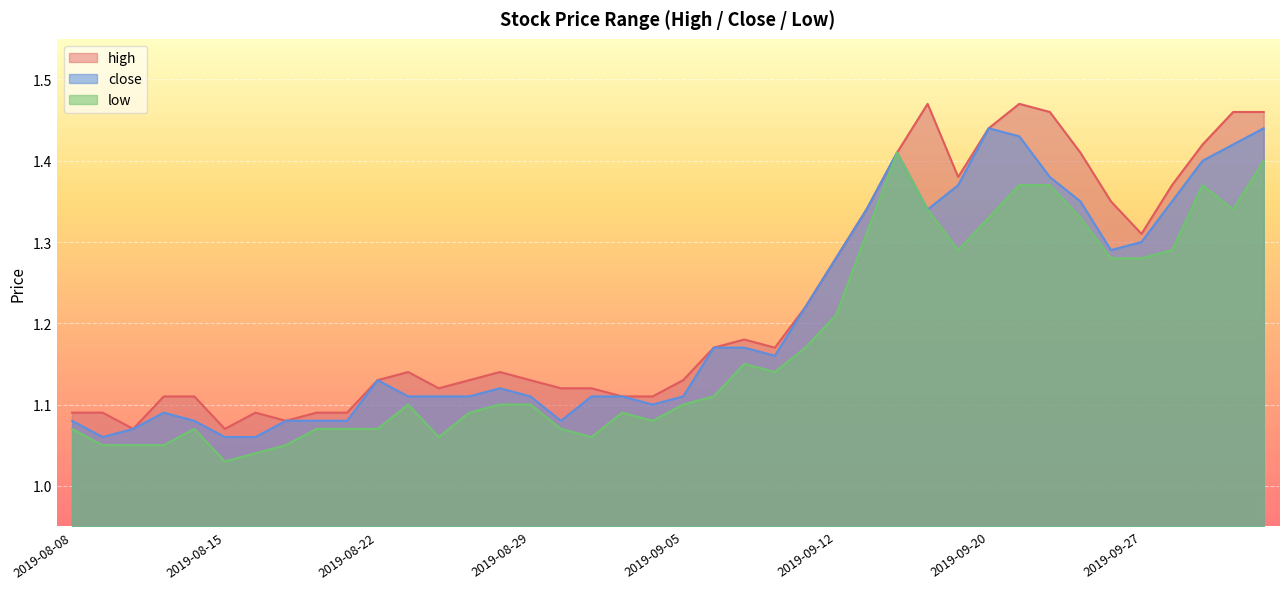

Reading left to right, list all the values displayed in this chart.

high: 2019-08-08=1.1	2019-08-09=1.1	2019-08-12=1.1	2019-08-13=1.1	2019-08-14=1.1	2019-08-15=1.1	2019-08-16=1.1	2019-08-19=1.1	2019-08-20=1.1	2019-08-21=1.1	2019-08-22=1.1	2019-08-23=1.1	2019-08-26=1.1	2019-08-27=1.1	2019-08-28=1.1	2019-08-29=1.1	2019-08-30=1.1	2019-09-02=1.1	2019-09-03=1.1	2019-09-04=1.1	2019-09-05=1.1	2019-09-06=1.2	2019-09-09=1.2	2019-09-10=1.2	2019-09-11=1.2	2019-09-12=1.3	2019-09-16=1.3	2019-09-17=1.4	2019-09-18=1.5	2019-09-19=1.4	2019-09-20=1.4	2019-09-23=1.5	2019-09-24=1.5	2019-09-25=1.4	2019-09-26=1.4	2019-09-27=1.3	2019-09-30=1.4	2019-10-08=1.4	2019-10-09=1.5	2019-10-10=1.5
close: 2019-08-08=1.1	2019-08-09=1.1	2019-08-12=1.1	2019-08-13=1.1	2019-08-14=1.1	2019-08-15=1.1	2019-08-16=1.1	2019-08-19=1.1	2019-08-20=1.1	2019-08-21=1.1	2019-08-22=1.1	2019-08-23=1.1	2019-08-26=1.1	2019-08-27=1.1	2019-08-28=1.1	2019-08-29=1.1	2019-08-30=1.1	2019-09-02=1.1	2019-09-03=1.1	2019-09-04=1.1	2019-09-05=1.1	2019-09-06=1.2	2019-09-09=1.2	2019-09-10=1.2	2019-09-11=1.2	2019-09-12=1.3	2019-09-16=1.3	2019-09-17=1.4	2019-09-18=1.3	2019-09-19=1.4	2019-09-20=1.4	2019-09-23=1.4	2019-09-24=1.4	2019-09-25=1.4	2019-09-26=1.3	2019-09-27=1.3	2019-09-30=1.4	2019-10-08=1.4	2019-10-09=1.4	2019-10-10=1.4
low: 2019-08-08=1.1	2019-08-09=1.1	2019-08-12=1.1	2019-08-13=1.1	2019-08-14=1.1	2019-08-15=1.0	2019-08-16=1.0	2019-08-19=1.1	2019-08-20=1.1	2019-08-21=1.1	2019-08-22=1.1	2019-08-23=1.1	2019-08-26=1.1	2019-08-27=1.1	2019-08-28=1.1	2019-08-29=1.1	2019-08-30=1.1	2019-09-02=1.1	2019-09-03=1.1	2019-09-04=1.1	2019-09-05=1.1	2019-09-06=1.1	2019-09-09=1.1	2019-09-10=1.1	2019-09-11=1.2	2019-09-12=1.2	2019-09-16=1.3	2019-09-17=1.4	2019-09-18=1.3	2019-09-19=1.3	2019-09-20=1.3	2019-09-23=1.4	2019-09-24=1.4	2019-09-25=1.3	2019-09-26=1.3	2019-09-27=1.3	2019-09-30=1.3	2019-10-08=1.4	2019-10-09=1.3	2019-10-10=1.4